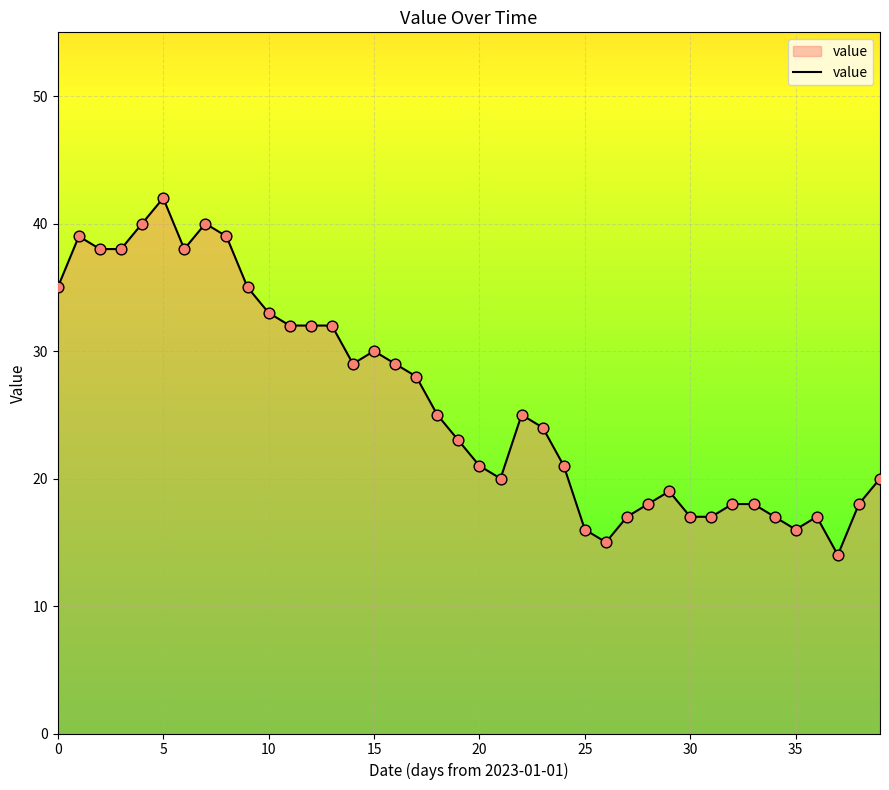

What is the difference between the maximum and minimum values?

28